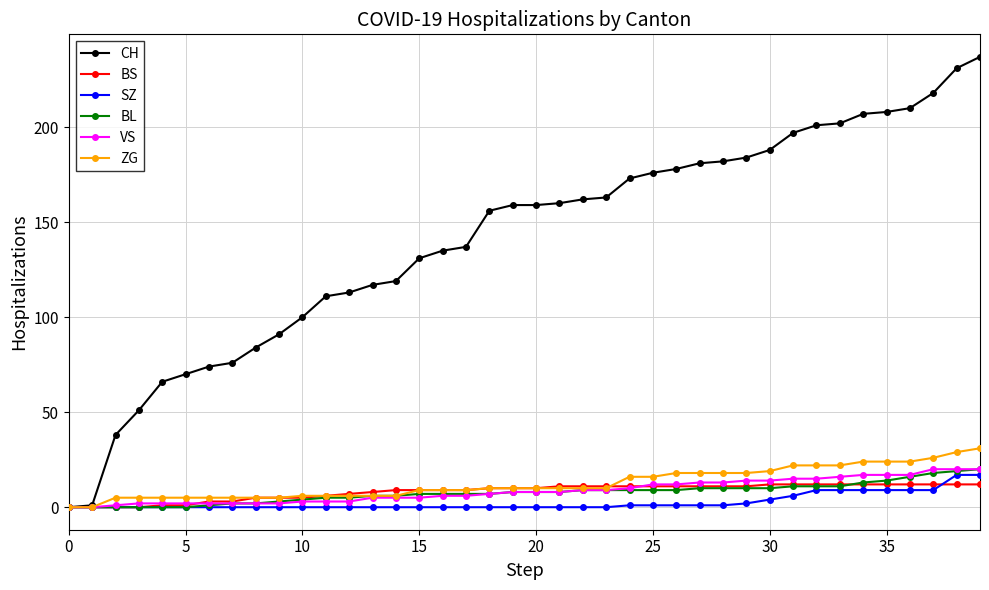

At which category is the sum across all series the highest?

39